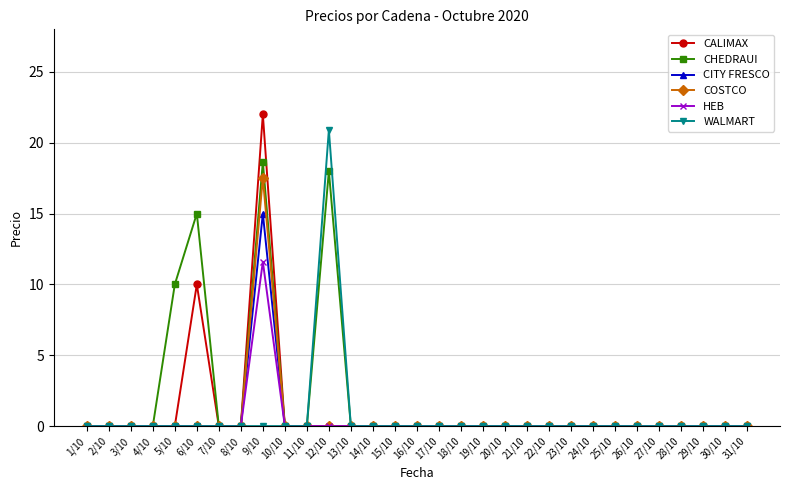

At which category is the sum across all series the highest?

9/10